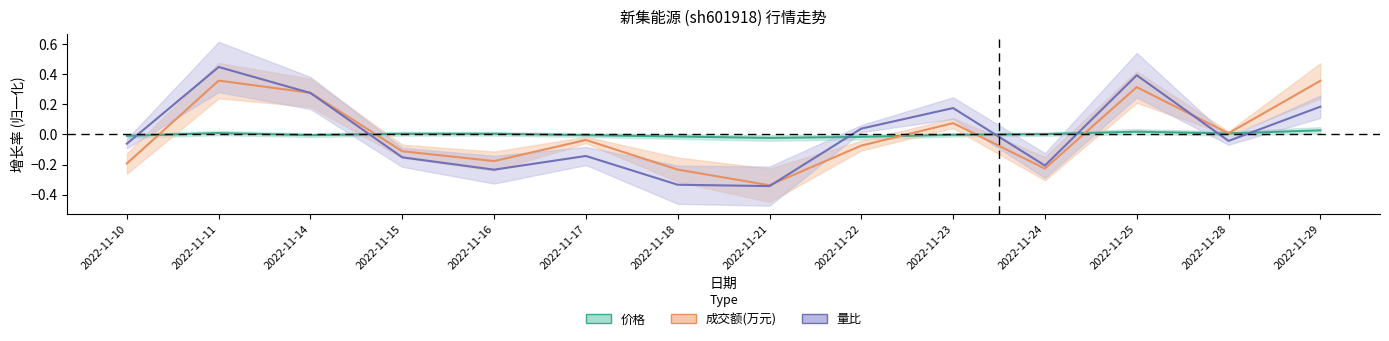

Where do 量比 and 成交额(万元) first cross each other?

2022-11-11 and 2022-11-14